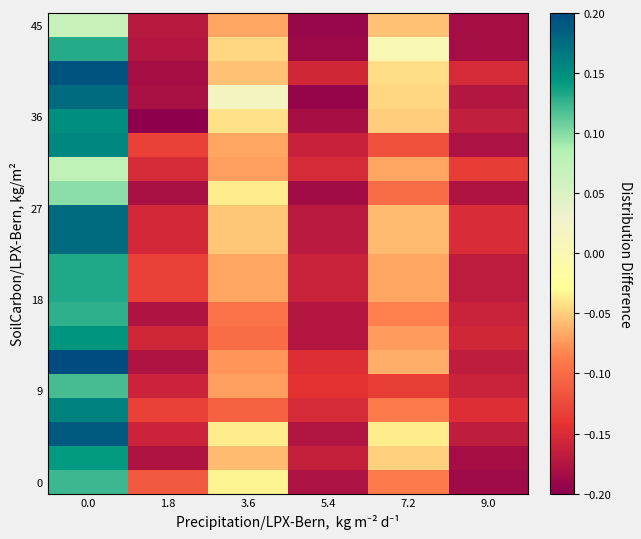

How many categories are shown in the chart?

6